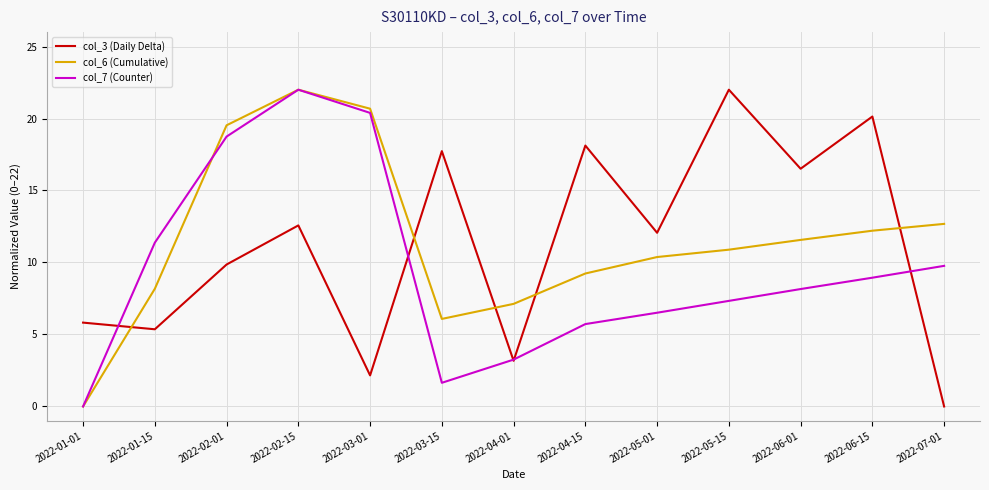

What position from the left is 2022-06-01?

11